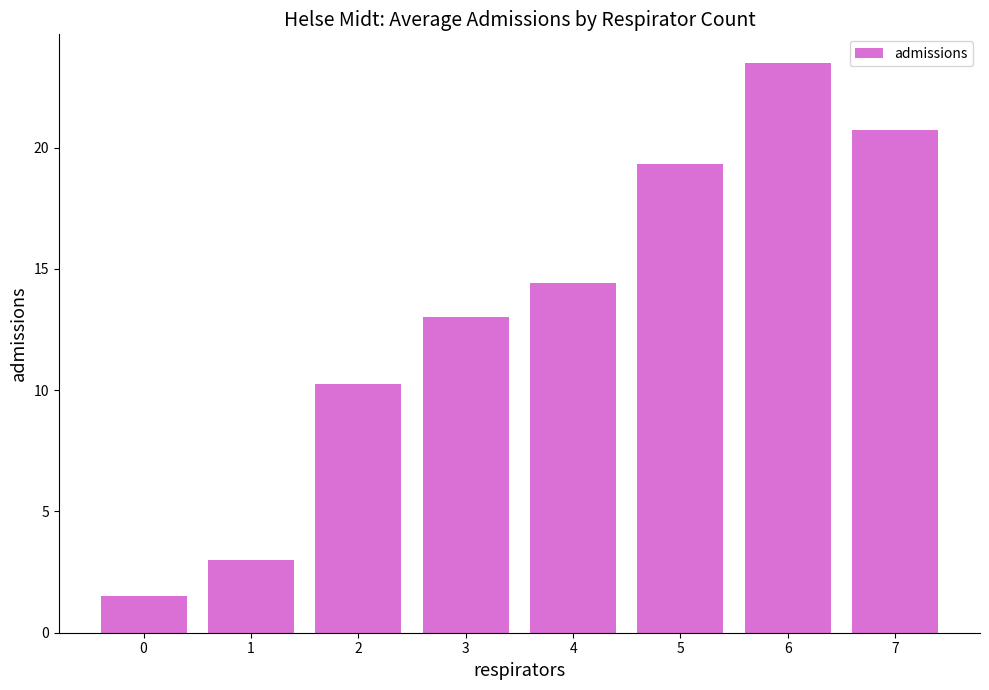

List the labels in order of value, smallest first.

0, 1, 2, 3, 4, 5, 7, 6